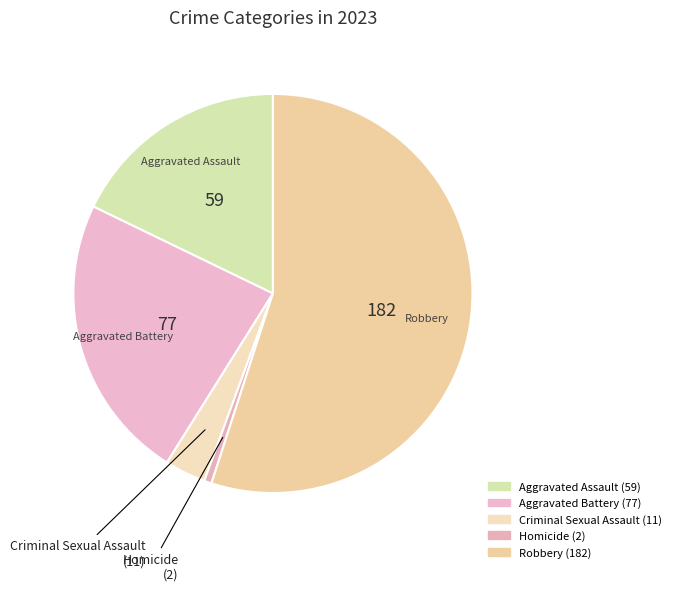

Is it true that Aggravated Battery is 37% of the pie?

False